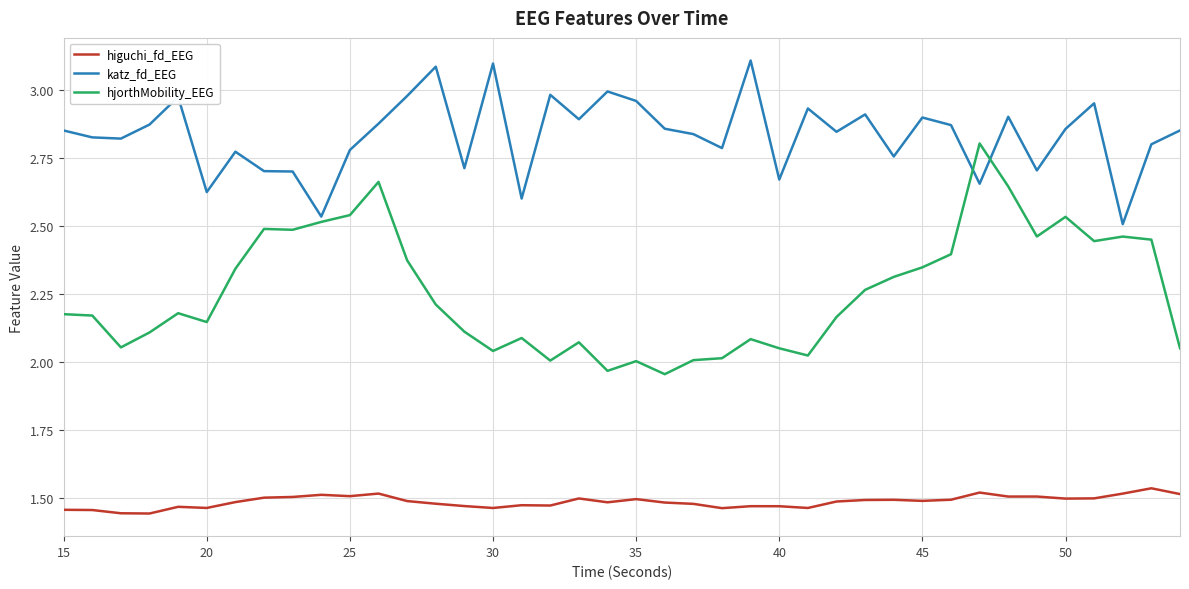

Which series has the largest total across all categories?

katz_fd_EEG